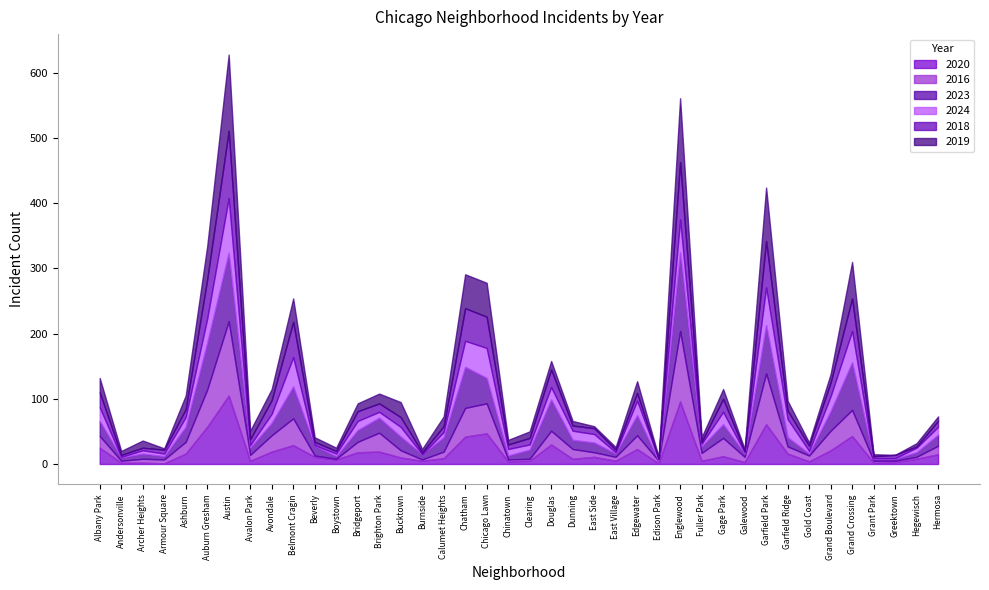

At how many categories does at least one series exceed 54?

6